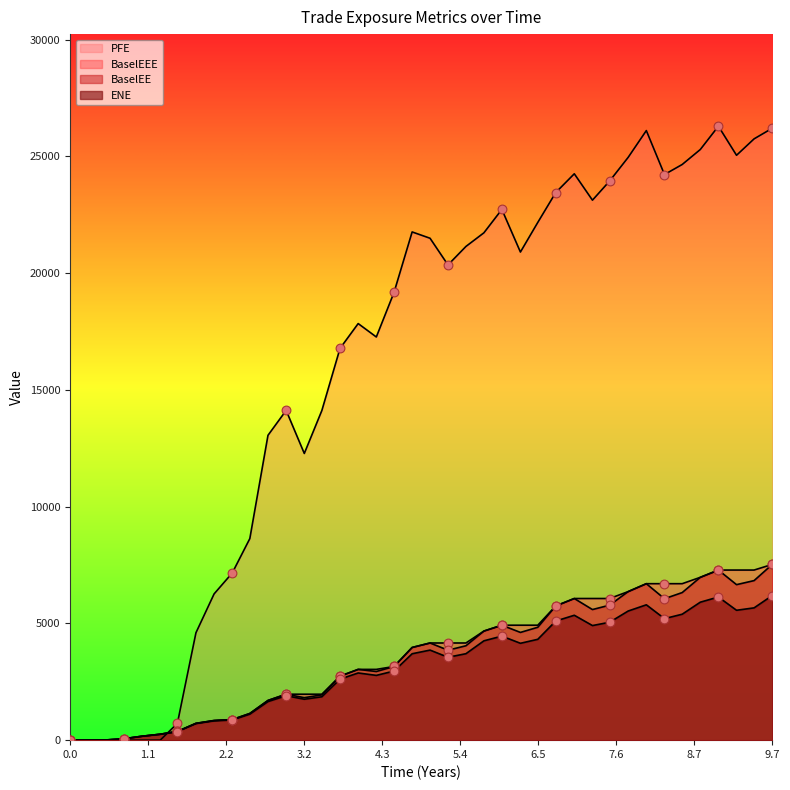

How many lines are shown in the chart?

4